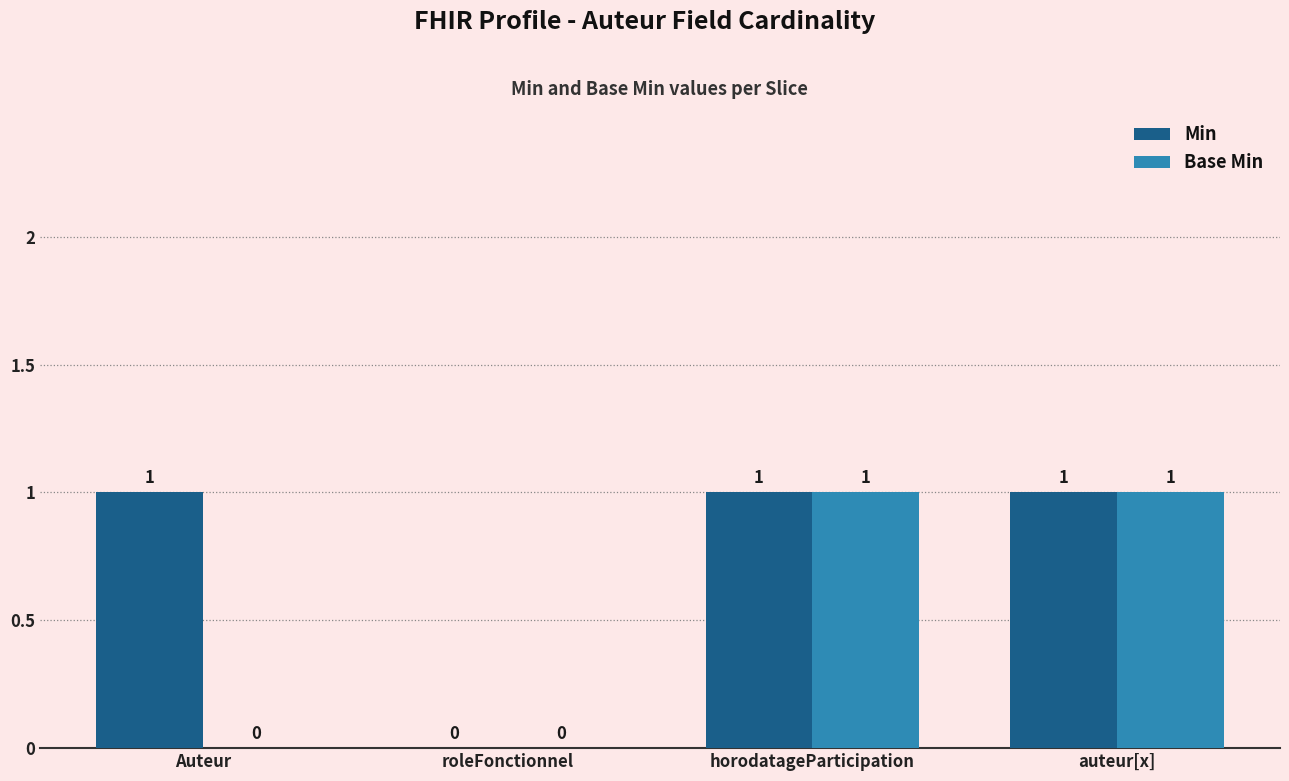

Which series changed the most between Auteur and horodatageParticipation?

Base Min